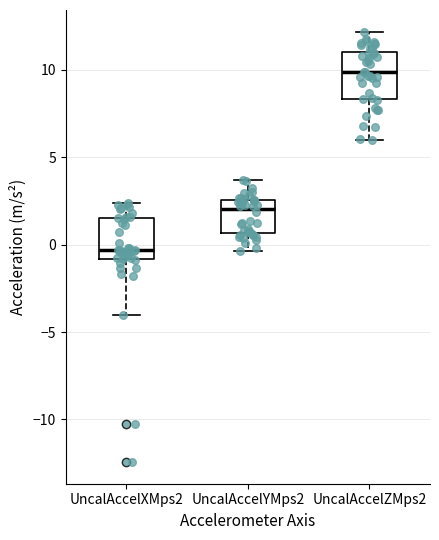

Where is the upper edge of the box for UncalAccelZMps2 on the y-axis? The values are not printed on the chart, so give them approximately, as read against the axis.

11.0